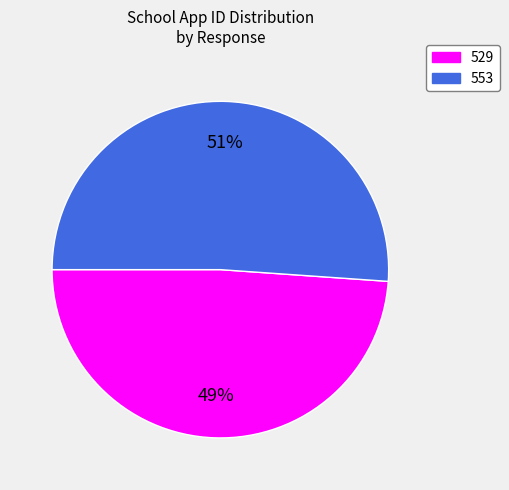

Between 529 and 553, which is larger?

553